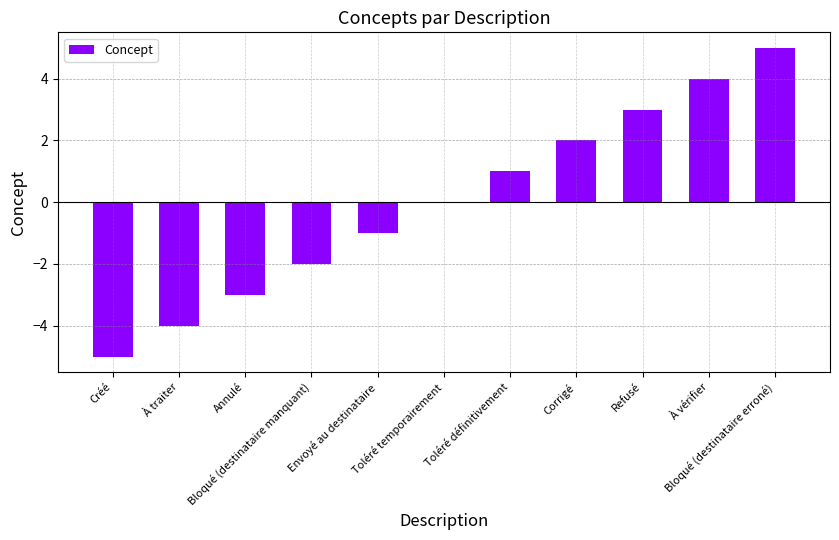

What is the maximum value shown in the chart?

5